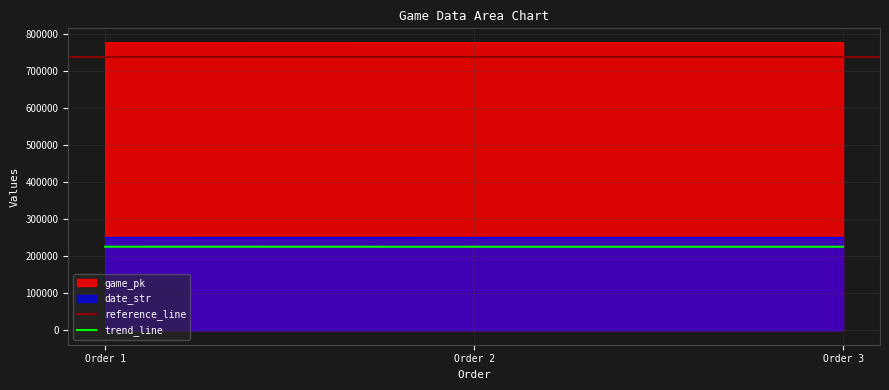

At which category is the sum across all series the highest?

Order 3